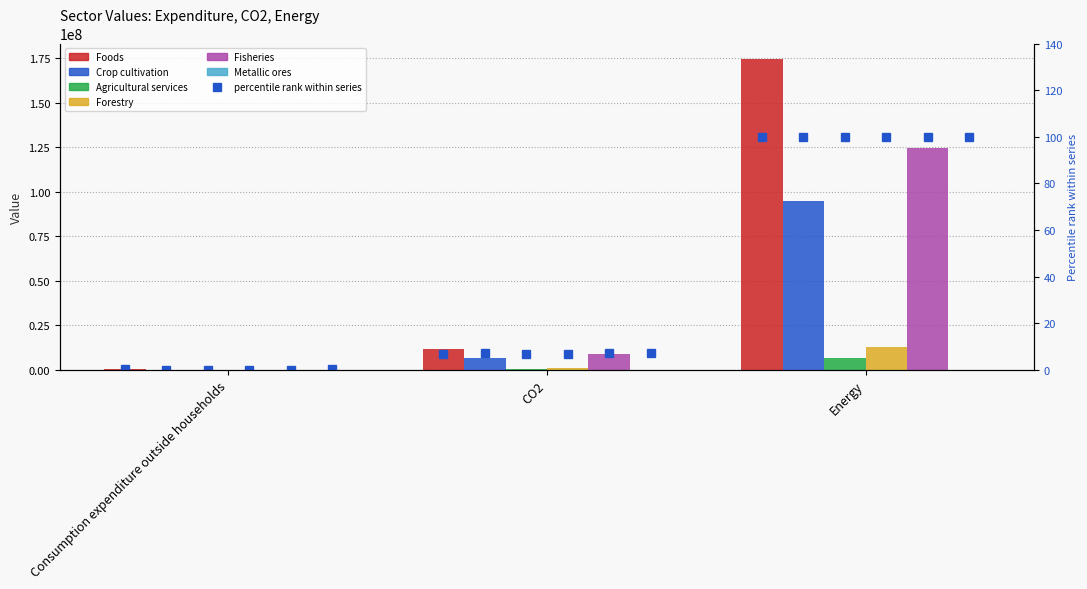

Rank the categories by Agricultural services value from highest to lowest.

Energy, CO2, Consumption expenditure outside households